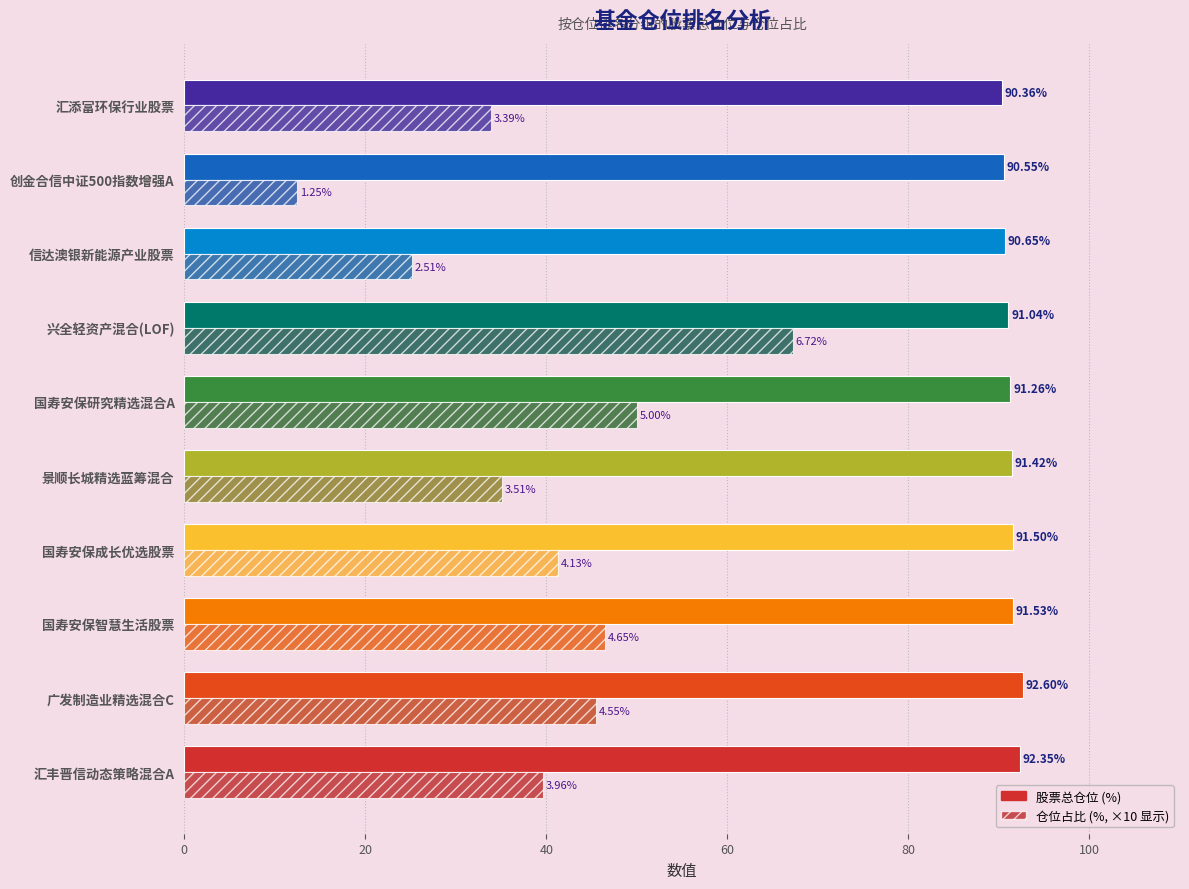

How many distinct data groups are displayed?

2